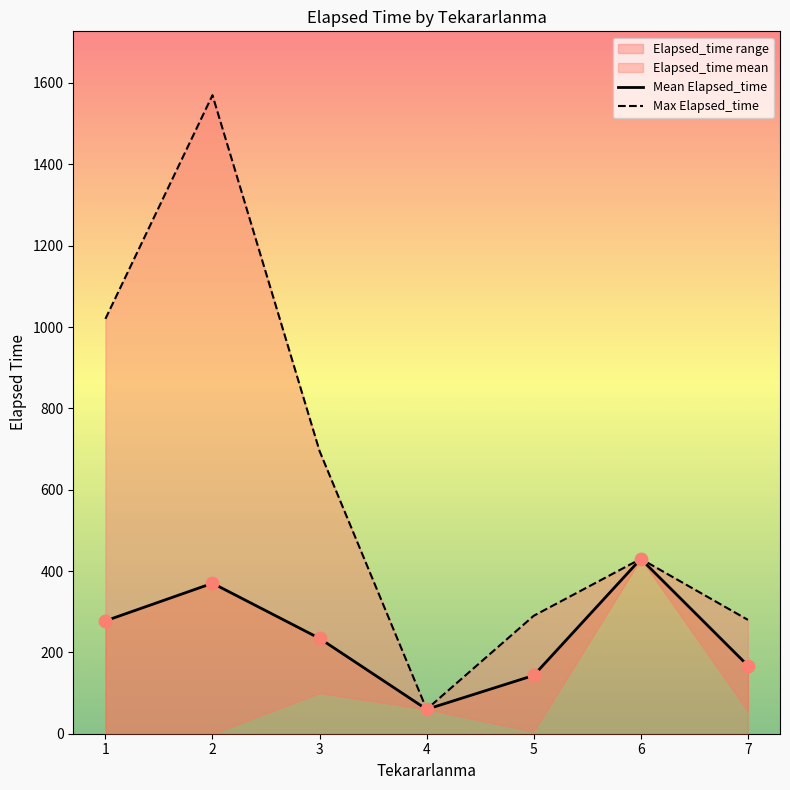

At how many categories does at least one series exceed 796?

2